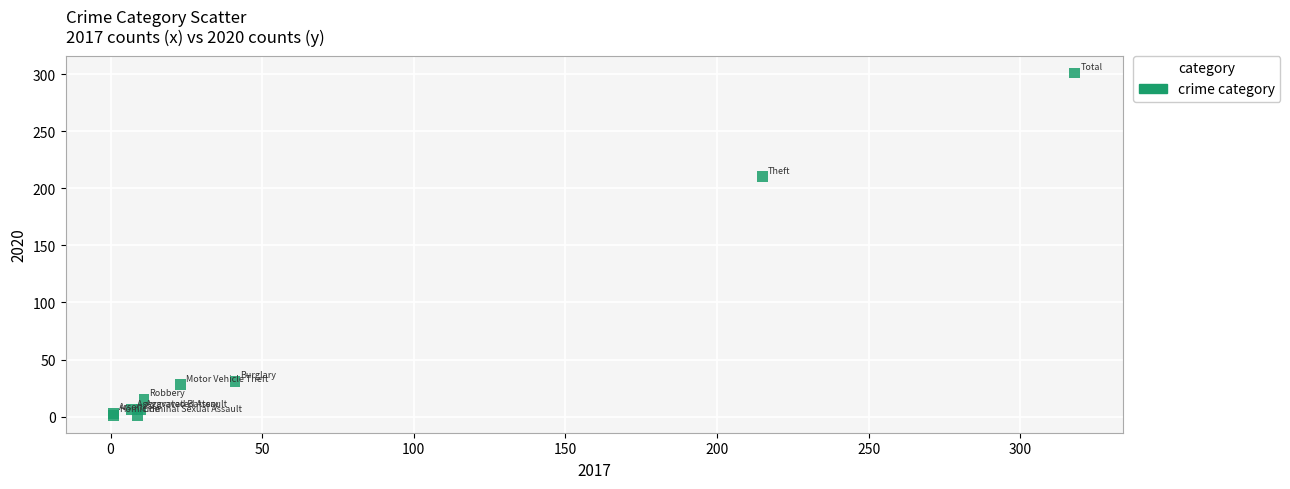

What Y value in the scatter plot is closest to 151?

210